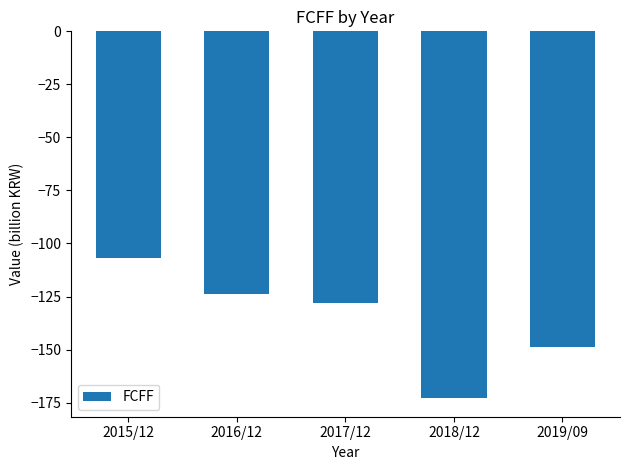

Is it true that the value at 2018/12 is -36?

False